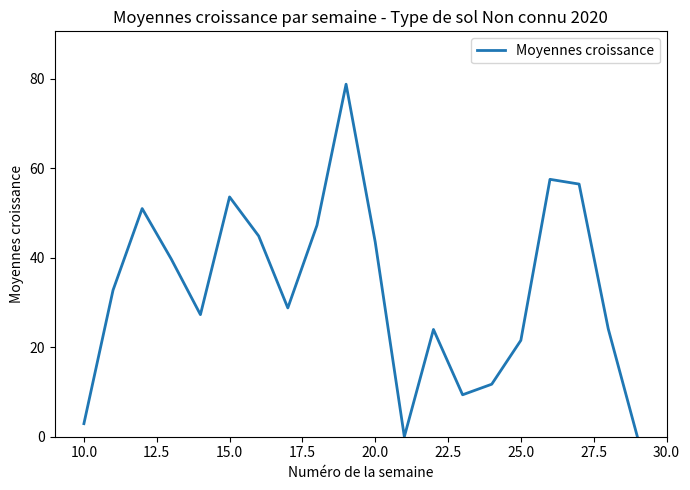

True or false: the data shows 53.6 at 15.0.

True